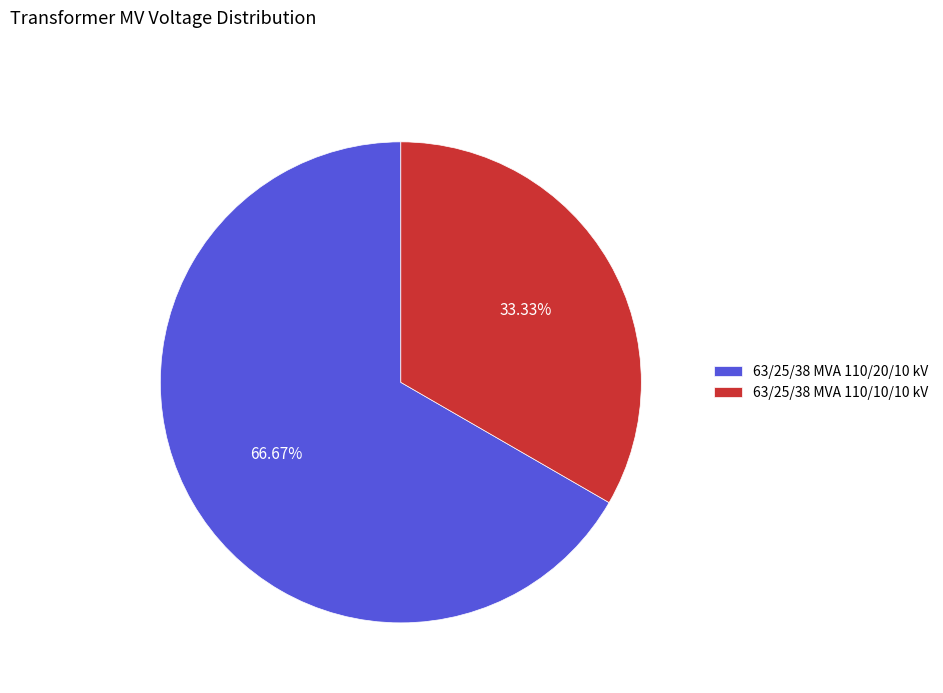

What is the largest slice in the pie chart?

63/25/38 MVA 110/20/10 kV